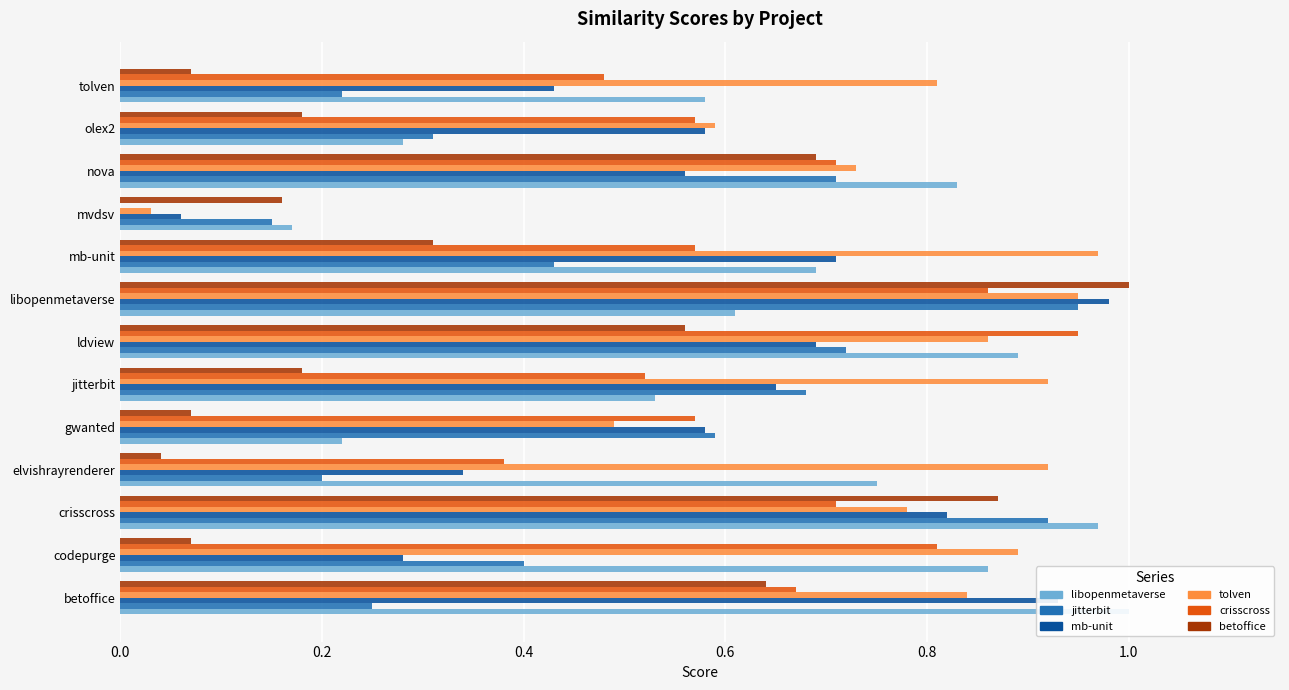

Rank the series at codepurge from highest to lowest value.

tolven.csv, libopenmetaverse.csv, crisscross.csv, jitterbit.csv, mb-unit.csv, betoffice.csv